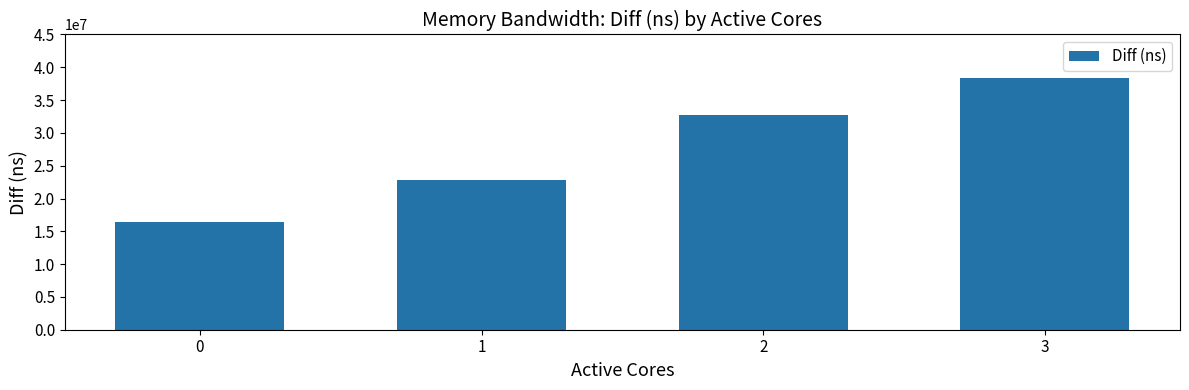

What is the smallest value displayed?

16463825